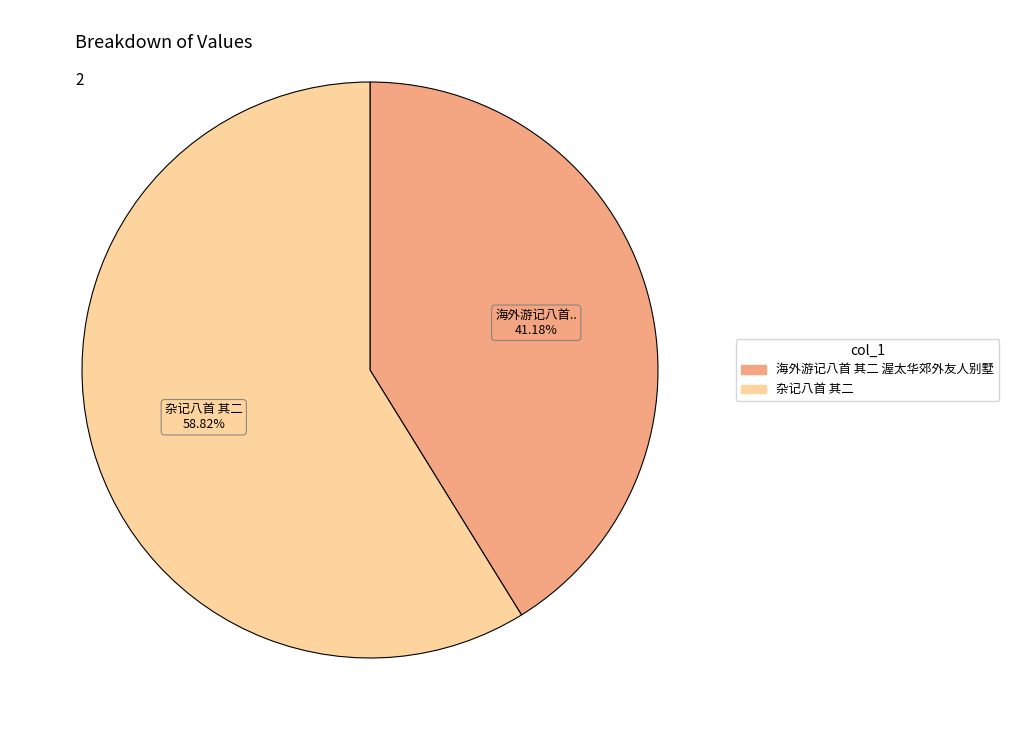

To the nearest percent, what percentage of the pie is 杂记八首 其二?

59%